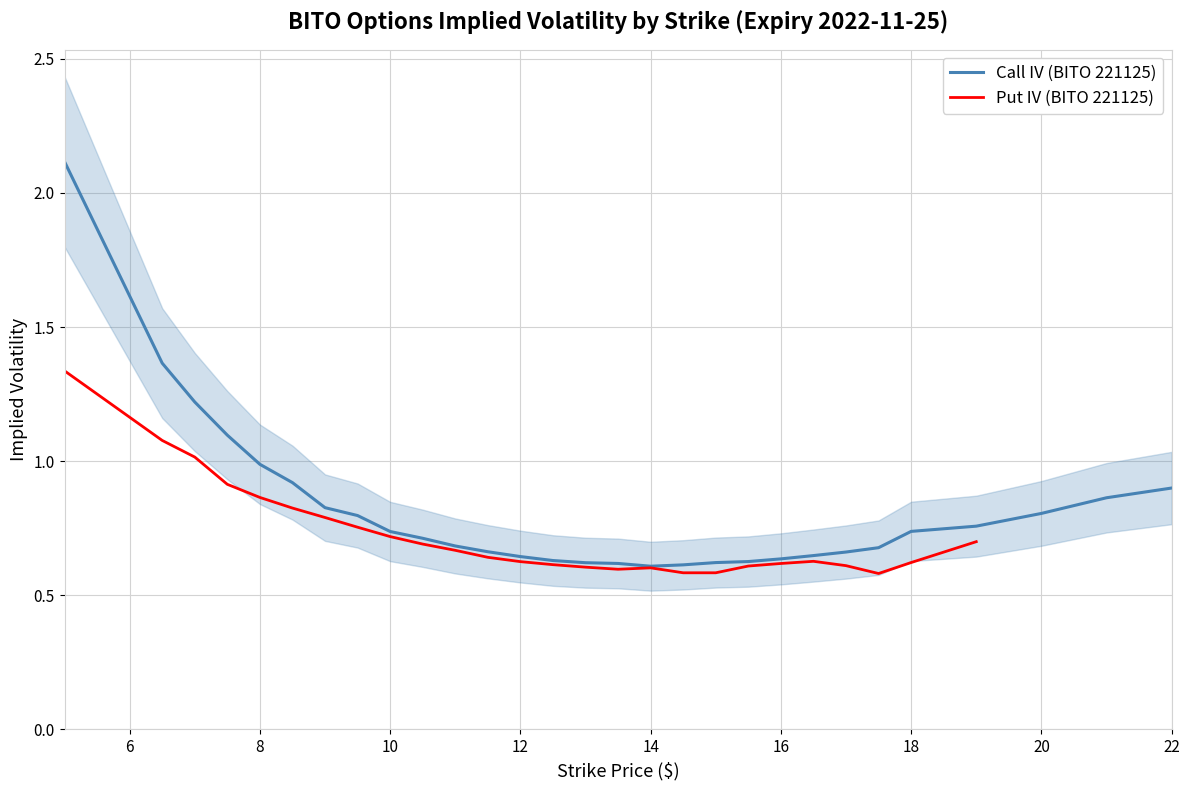

Reading right to left, extract all data points from this chart.

0.9	0.9	0.8	0.8	0.7	0.7	0.7	0.6	0.6	0.6	0.6	0.6	0.6	0.6	0.6	0.6	0.6	0.7	0.7	0.7	0.7	0.8	0.8	0.9	1.0	1.1	1.2	1.4	2.1